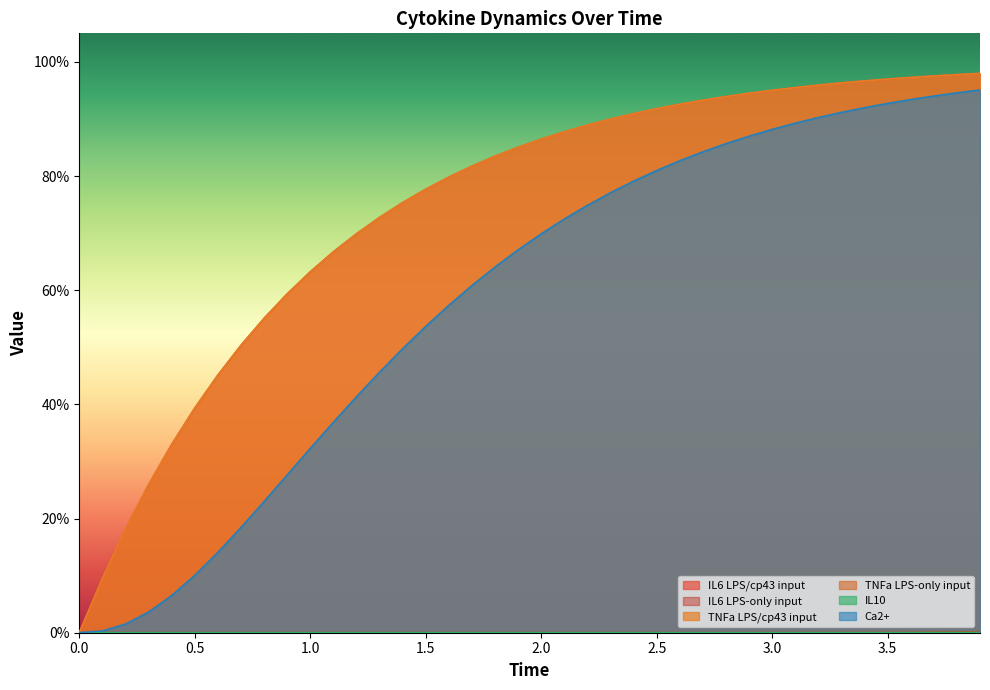

The TNFa LPS/cp43 input series shows 0.2 at 1.1. True or false?

False